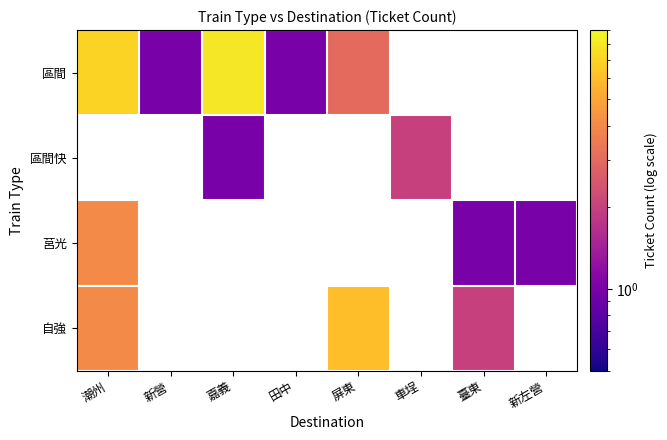

The 區間 series shows 7.0 at 潮州. True or false?

True